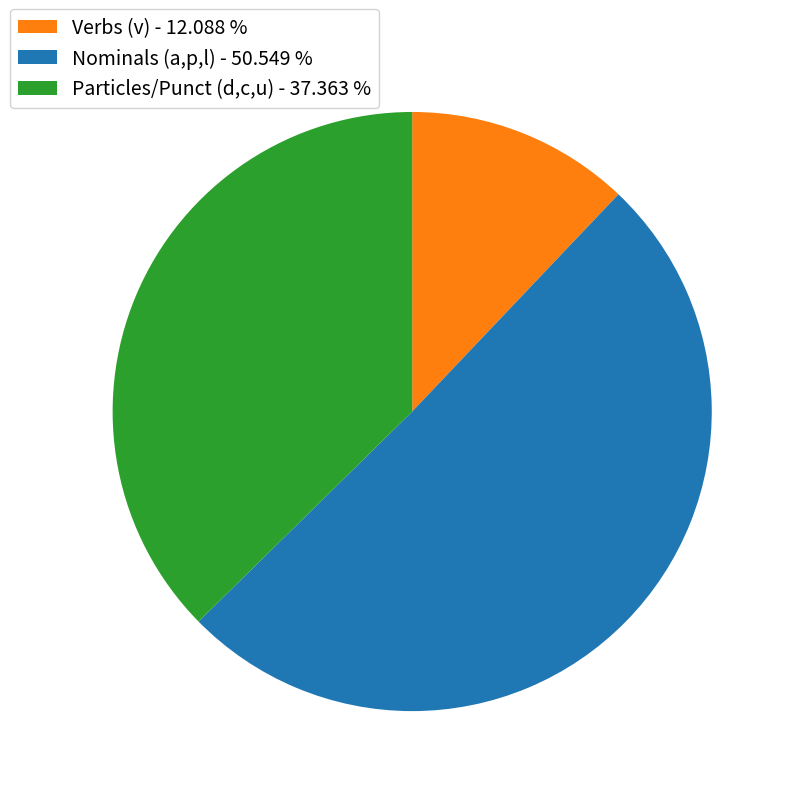

What is the largest slice in the pie chart?

Nominals (a,p,l) - 50.549 %